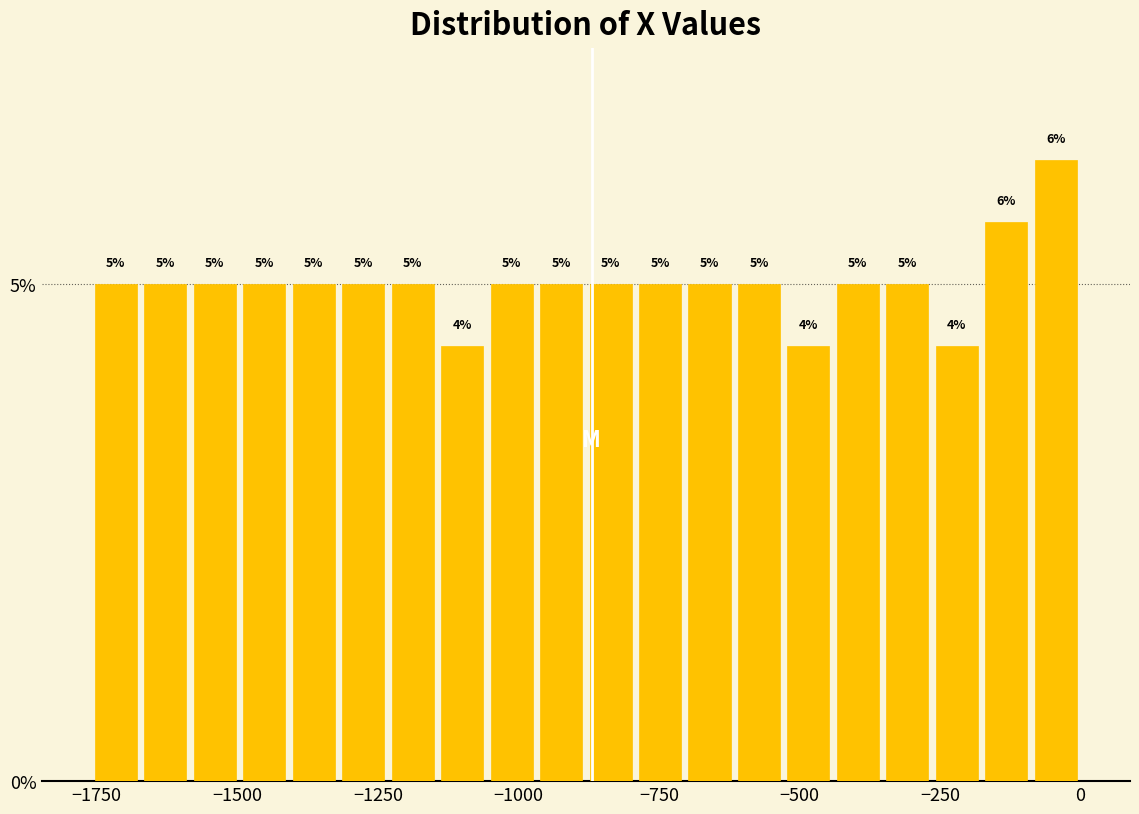

Around what value on the x-axis is the tallest bar? Give the approximate position of its centre, as read against the axis.

-50